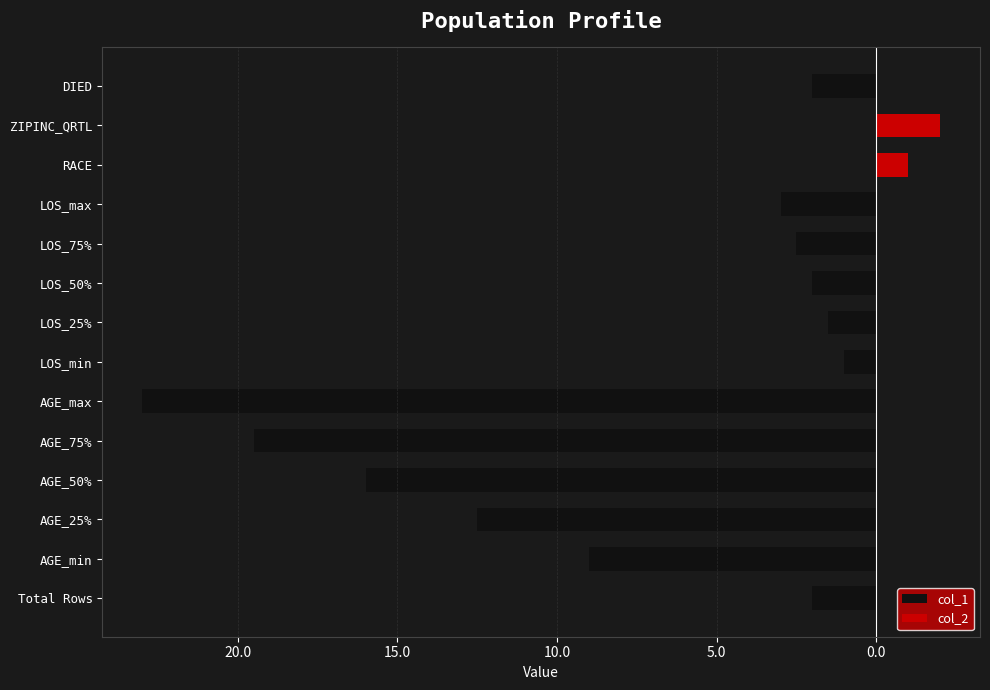

What is the difference between the maximum and minimum values in the col_1 series?

23.0